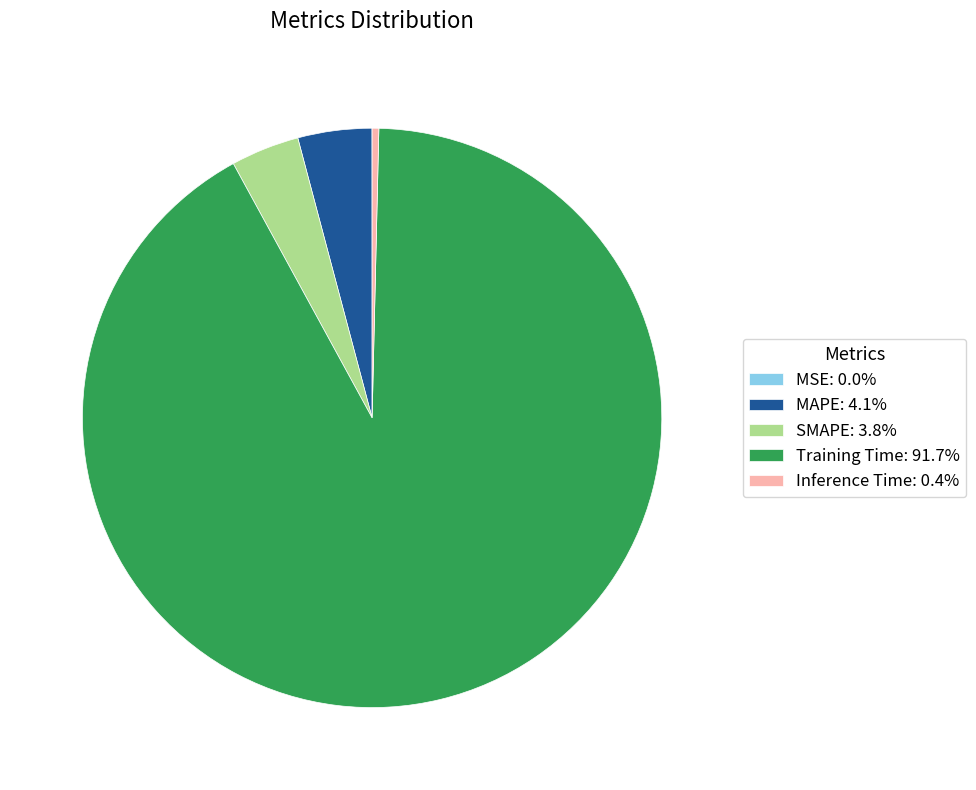

Which slice is the largest?

Training Time